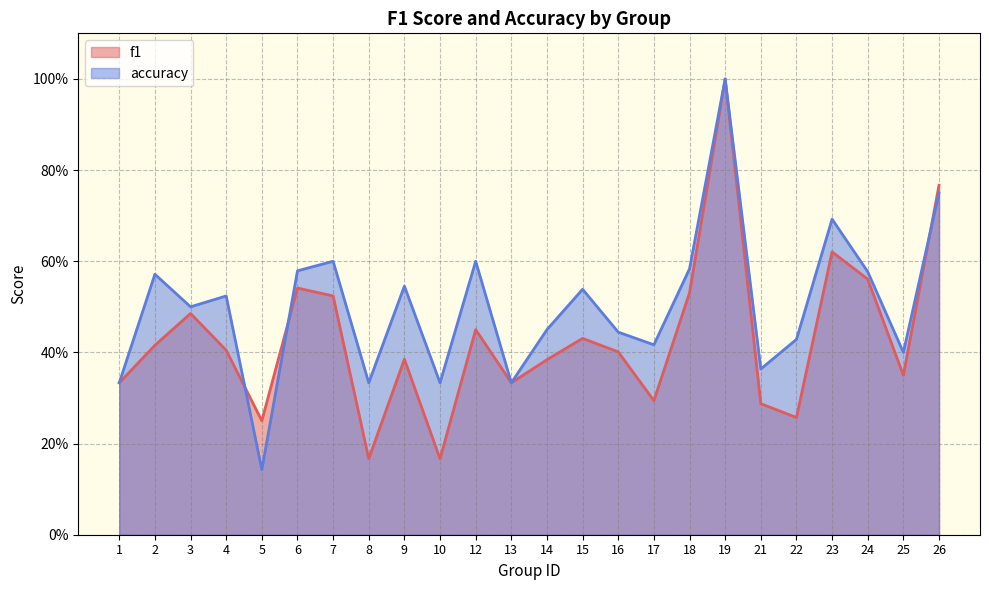

List the series in order of their overall mean, highest first.

accuracy, f1